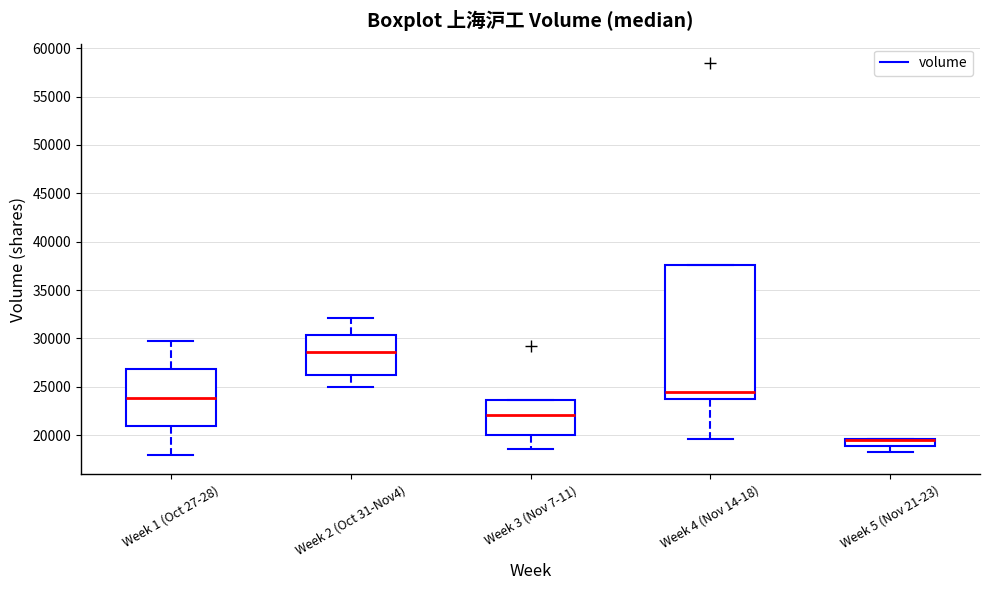

Comparing the boxes themselves (not the whiskers), which one is the tallest?

Week 4 (Nov 14-18)